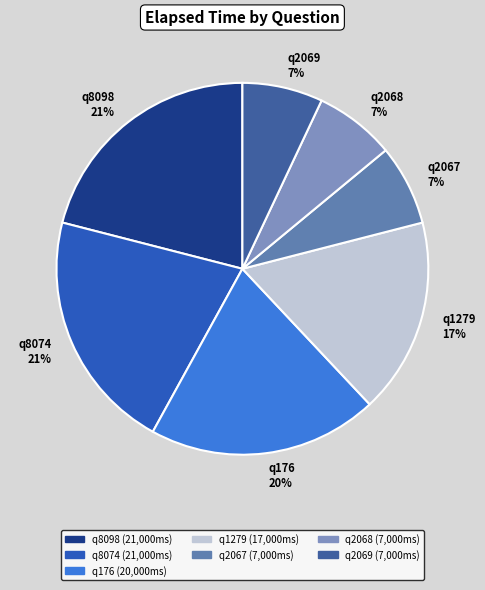

Which has a higher value, q8074 21% or q2069 7%?

q8074 21%